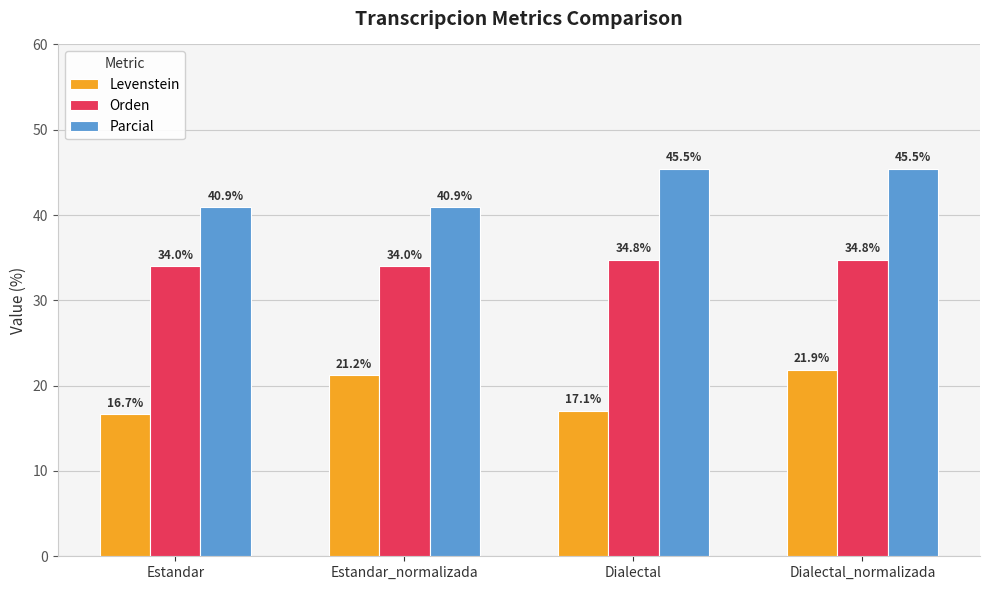

How many groups of bars are there?

4